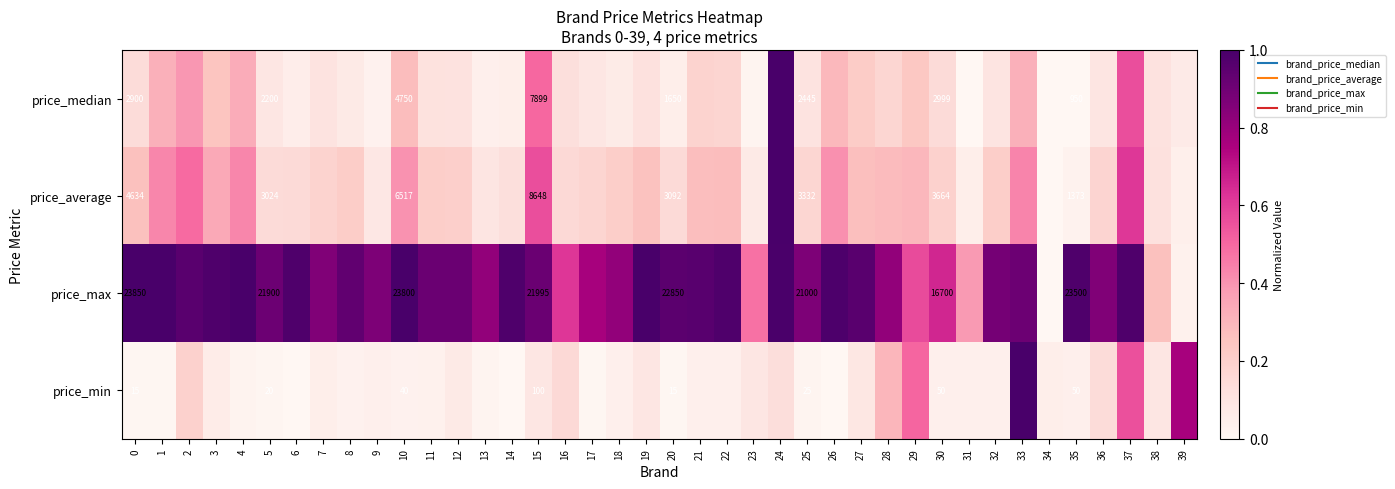

Is it true that price_max equals 0.8 at 18?

True